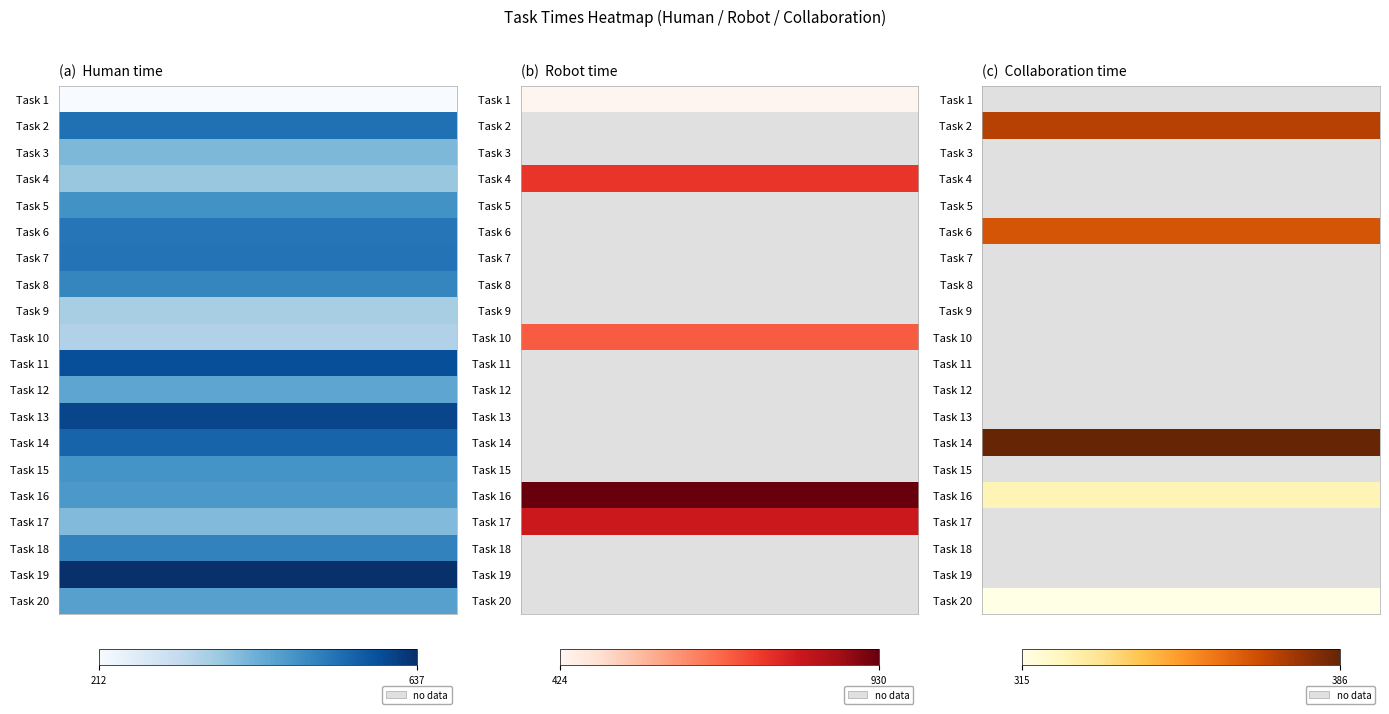

Read the 12 value at 2.

-1